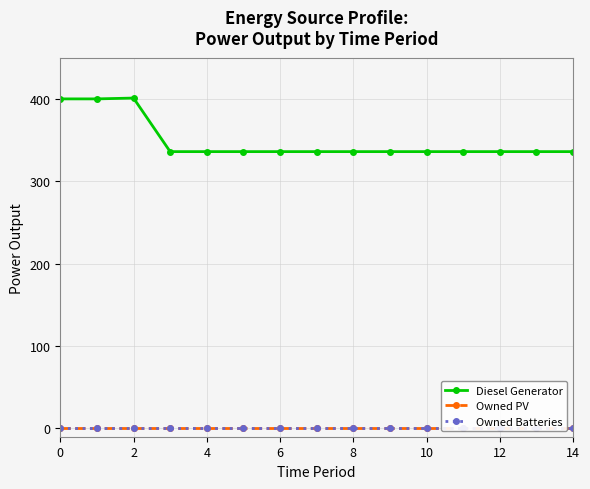

Reading left to right, list all the values displayed in this chart.

Diesel Generator: 400	400	401	336	336	336	336	336	336	336	336	336	336	336	336
Owned PV: 0	0	0	0	0	0	0	0	0	0	0	0	0	0	0
Owned Batteries: 0	0	0	0	0	0	0	0	0	0	0	0	0	0	0